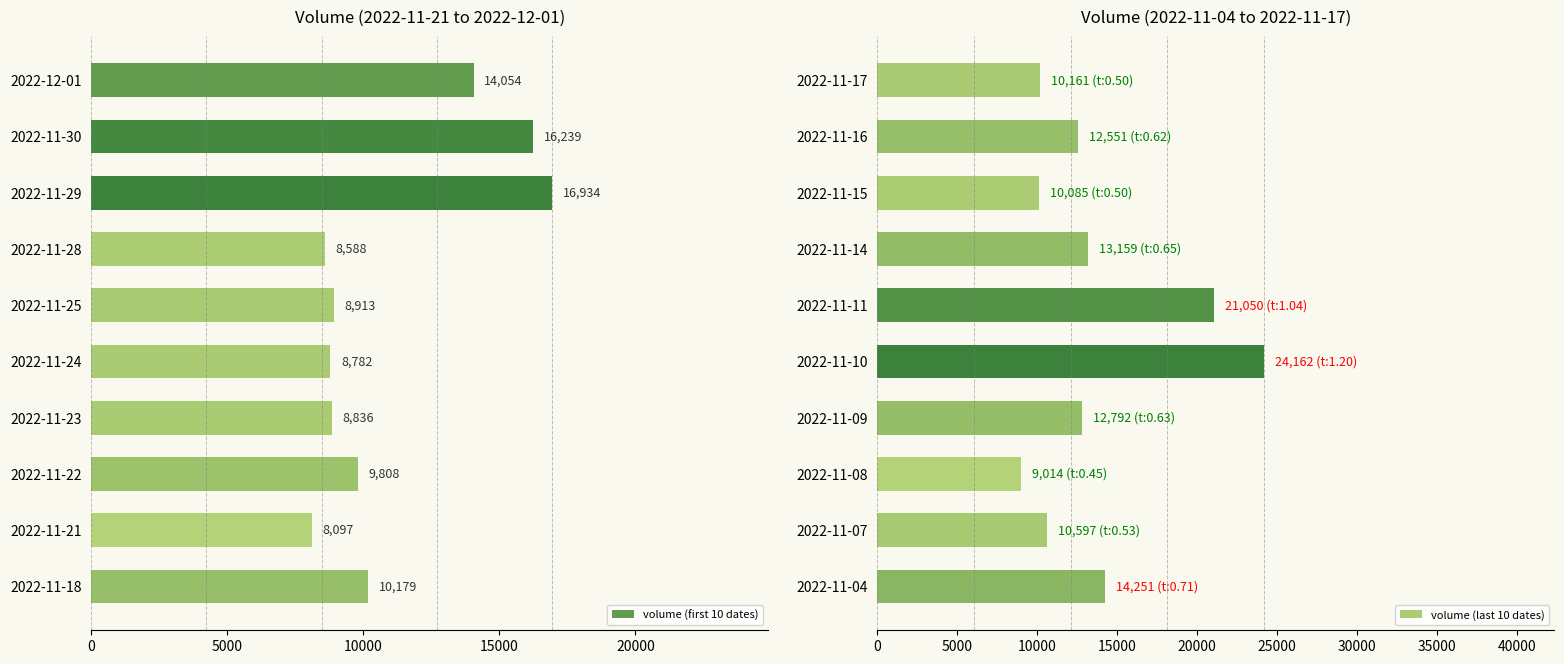

What is the sum of the volume (first 10 dates) values at 2022-11-25 and 2022-11-24?

17695